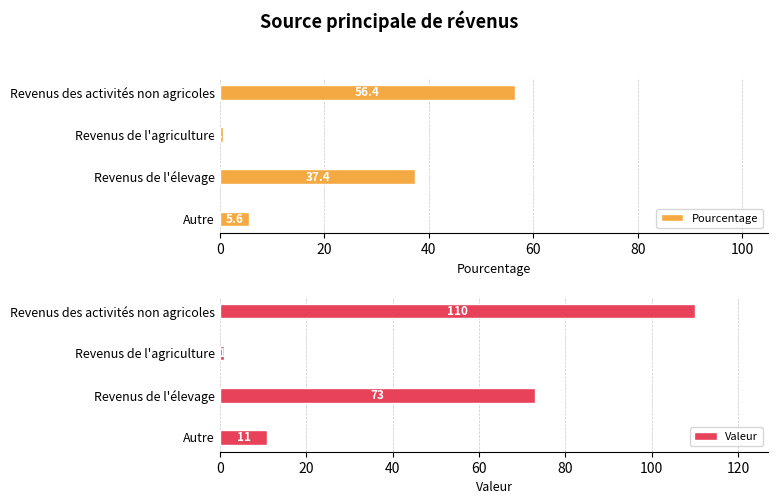

The Valeur series shows 11 at Autre. True or false?

True